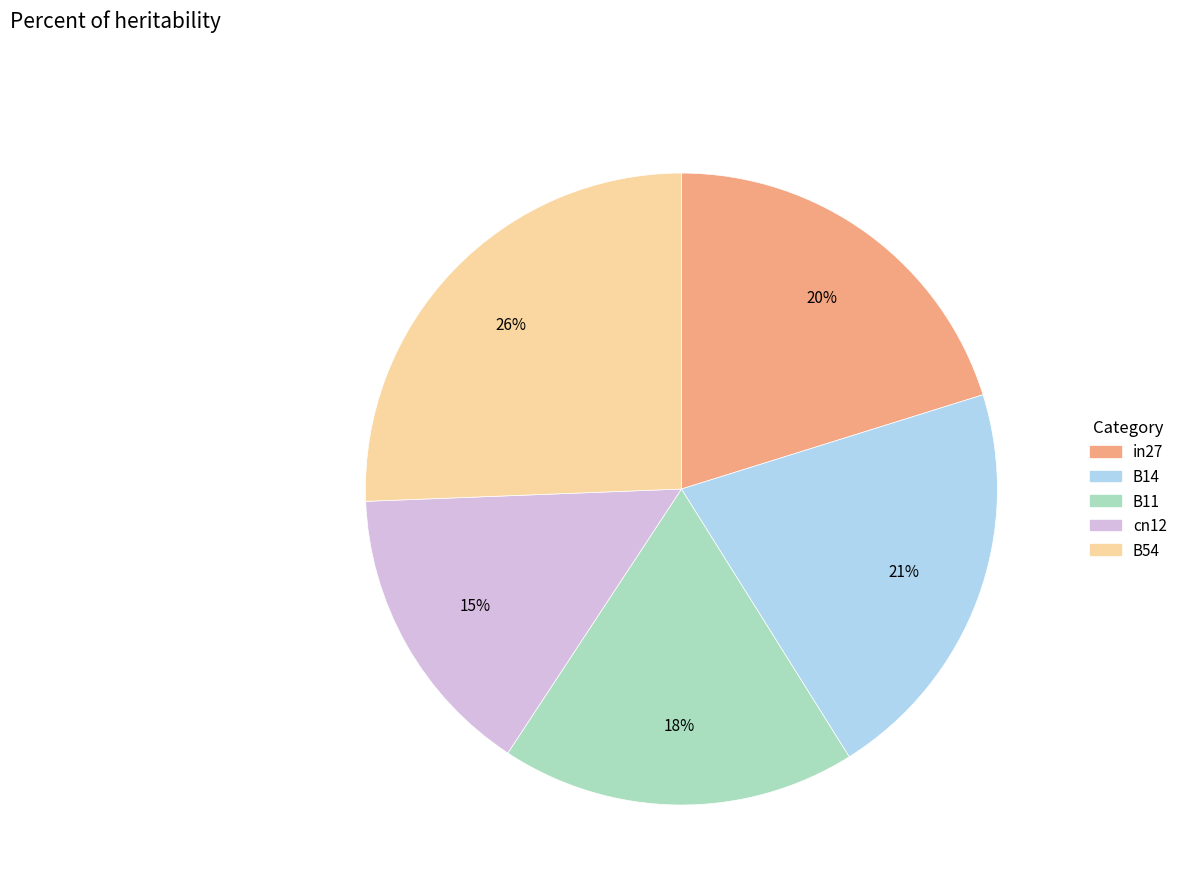

Does any single category account for the majority?

No